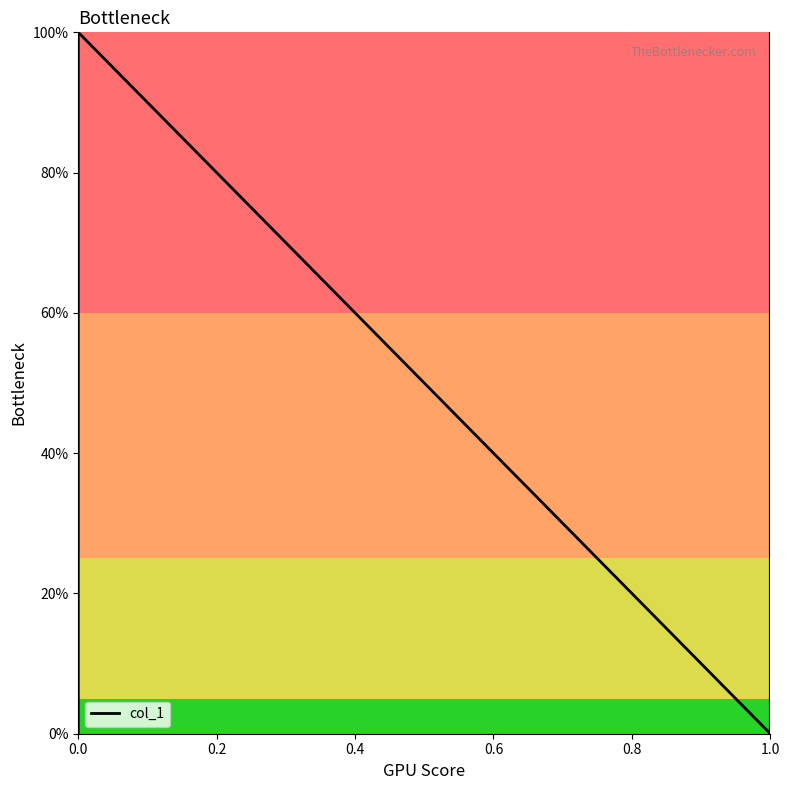

How many values are between 0 and 1?

4